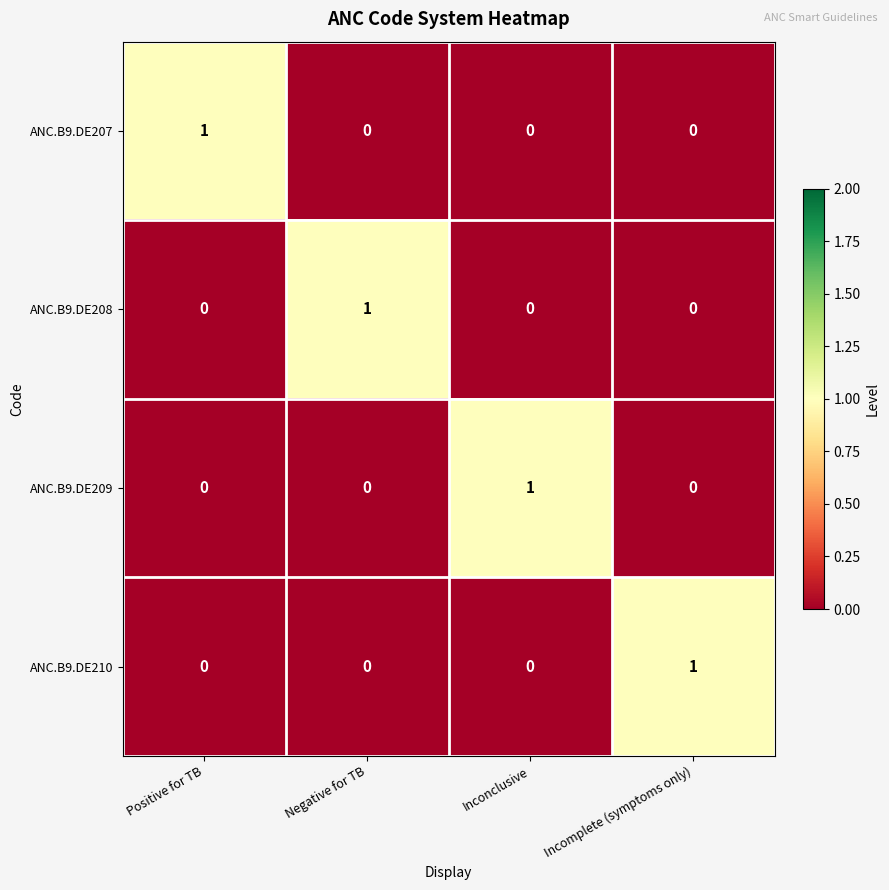

Which category has the highest value in the ANC.B9.DE210 series?

Incomplete (symptoms only)